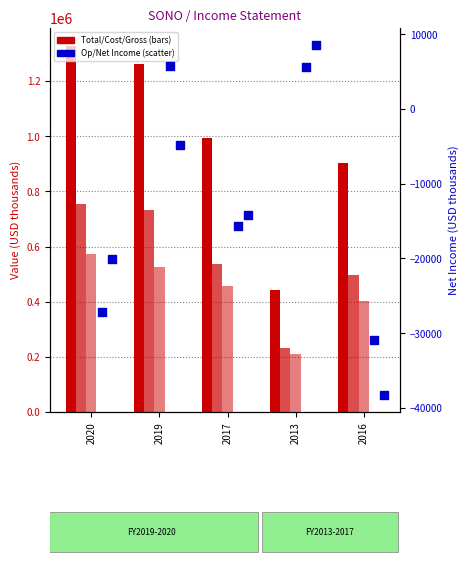

At how many categories does at least one series exceed 946926?

3